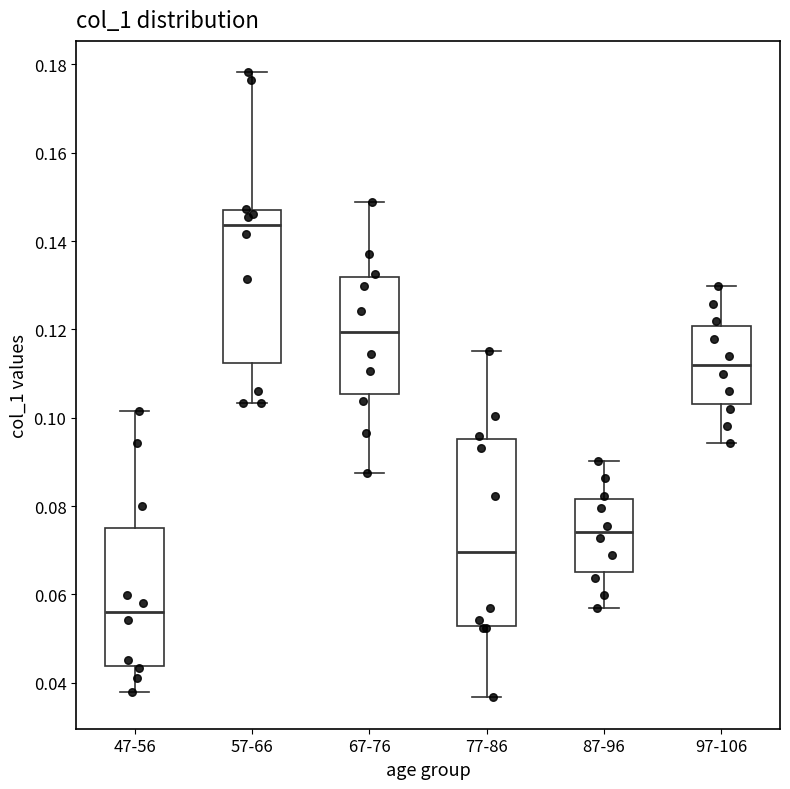

Reading left to right, transcribe this box plot: for each box, give where its median line is, the range the box spans, and where its two whiskers end, as read against the y-axis. The values are not printed on the chart, so give them approximately, as read against the axis.

47-56: median 0.056, box 0.044 to 0.076, whiskers 0.038 to 0.102
57-66: median 0.144, box 0.112 to 0.146, whiskers 0.104 to 0.178
67-76: median 0.120, box 0.106 to 0.132, whiskers 0.088 to 0.148
77-86: median 0.070, box 0.052 to 0.096, whiskers 0.036 to 0.116
87-96: median 0.074, box 0.066 to 0.082, whiskers 0.056 to 0.090
97-106: median 0.112, box 0.104 to 0.120, whiskers 0.094 to 0.130